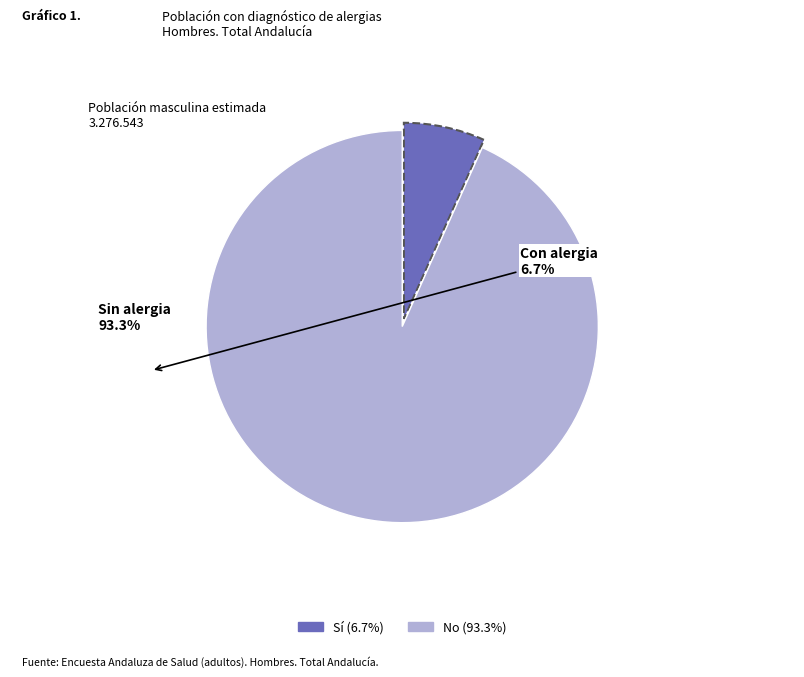

What is the smallest slice in the pie chart?

Sí